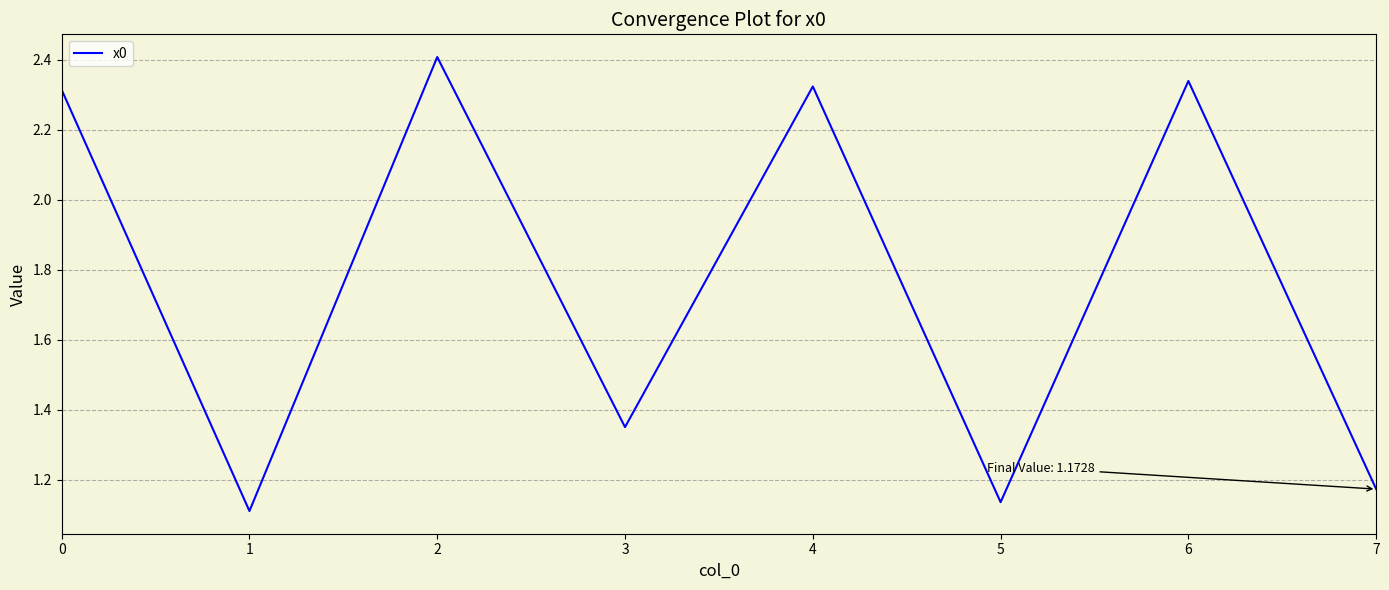

Approximately how many times larger is the value at 7 compared to 3?

0.9